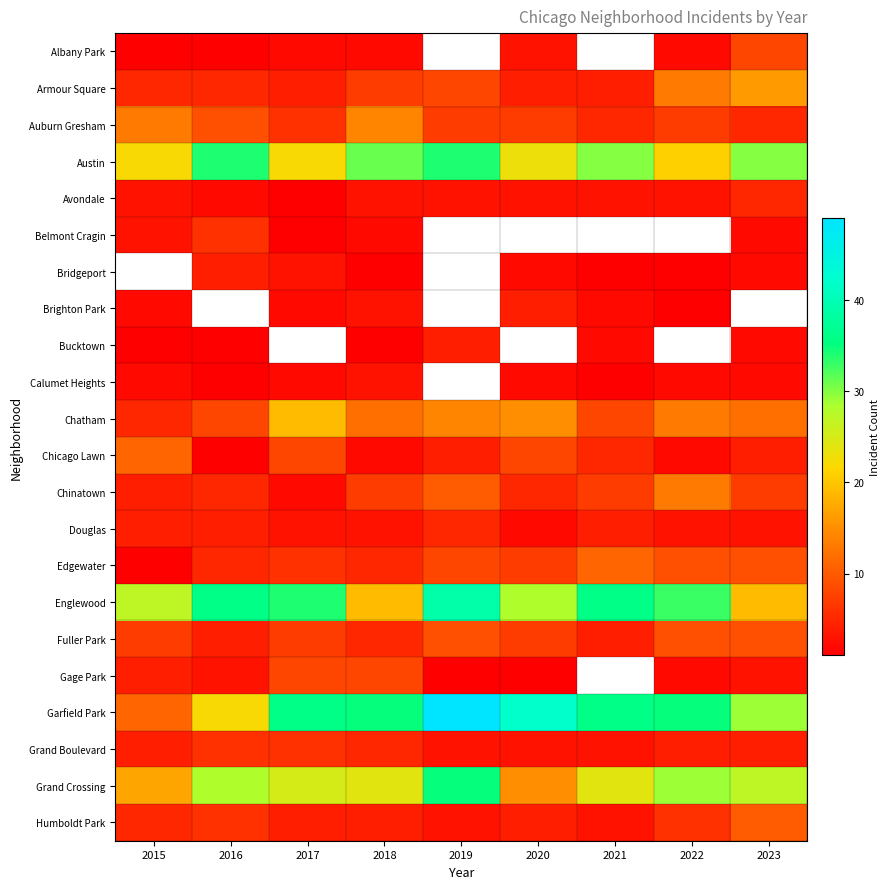

Count the Edgewater values in the range 5 to 9.

7